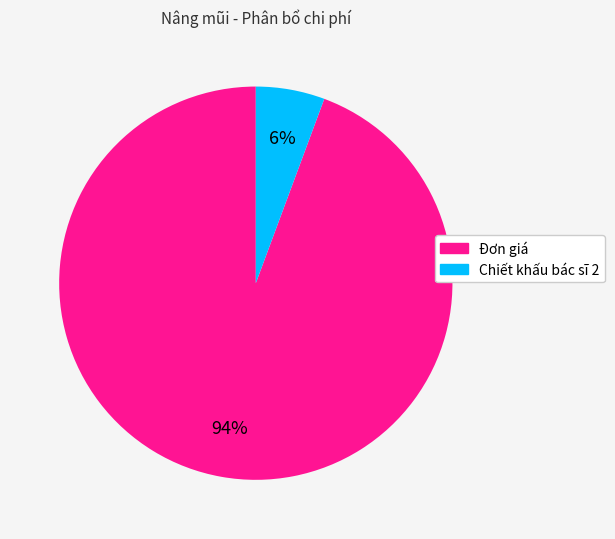

What is the smallest slice in the pie chart?

Chiết khấu bác sĩ 2